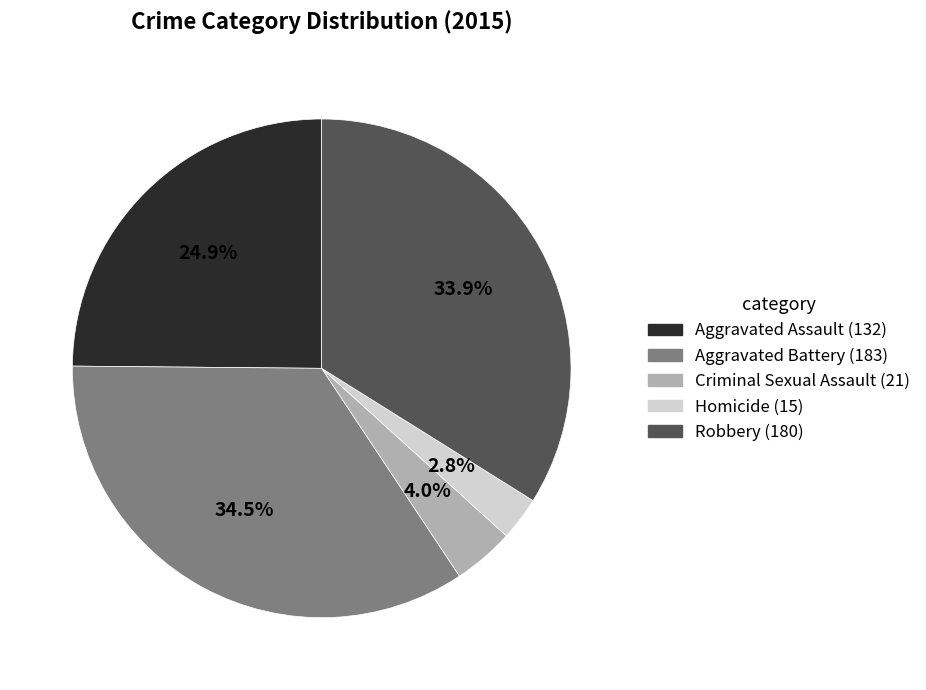

True or false: Aggravated Assault accounts for 18% of the total.

False